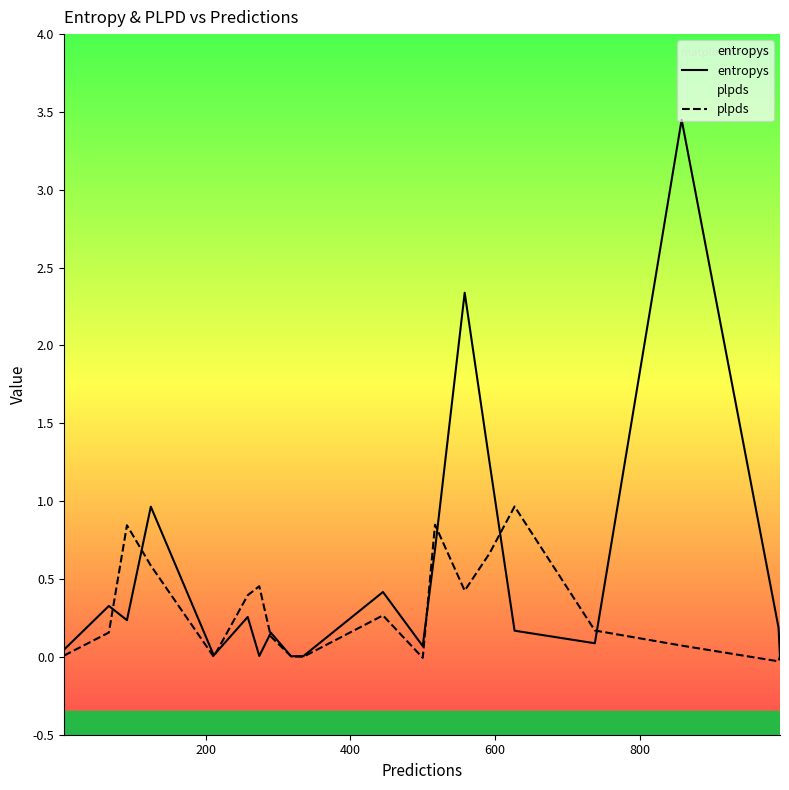

How many interior local peaks does the plpds series have?

5